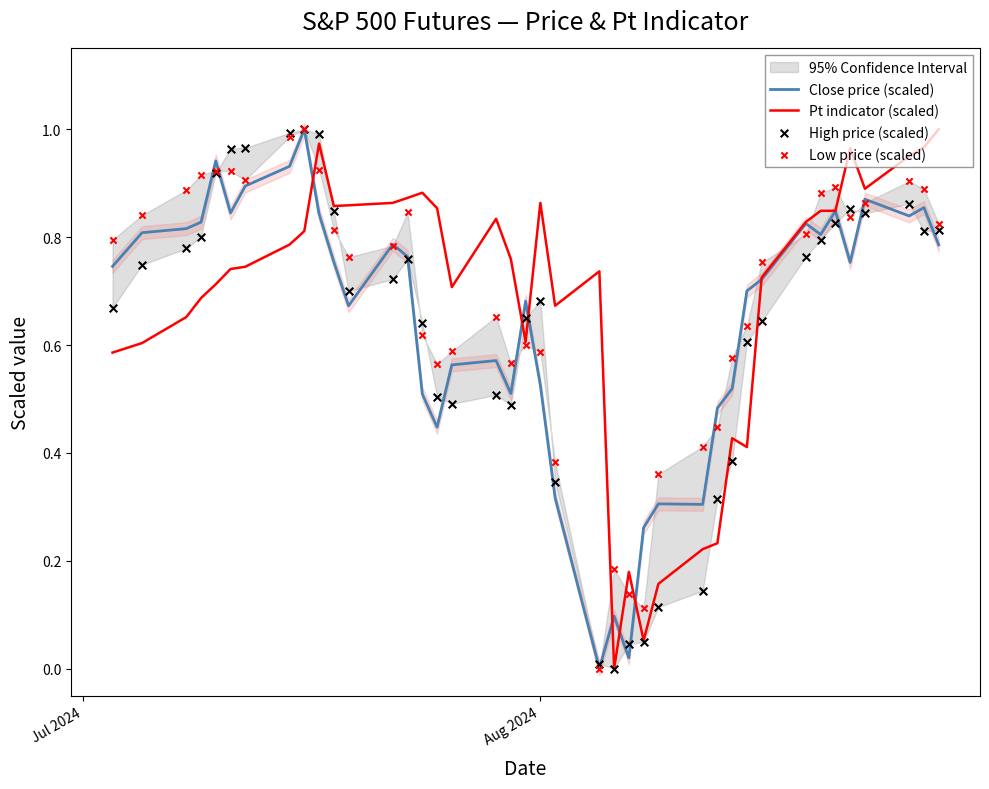

Is the value of High price (scaled) at 10 greater than the value of Pt indicator (scaled) at 33?

Yes